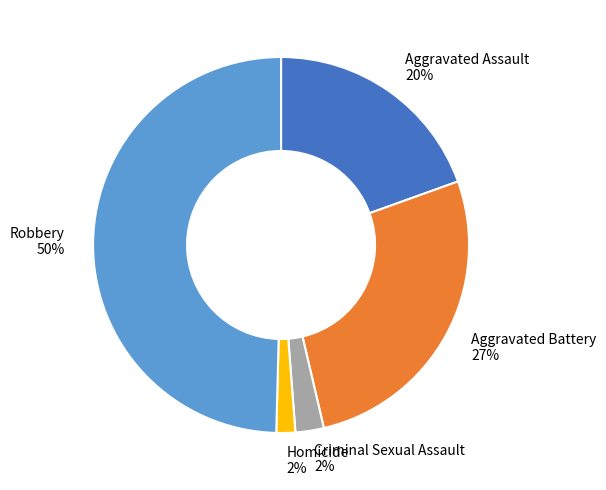

Count the number of slices in the pie.

5